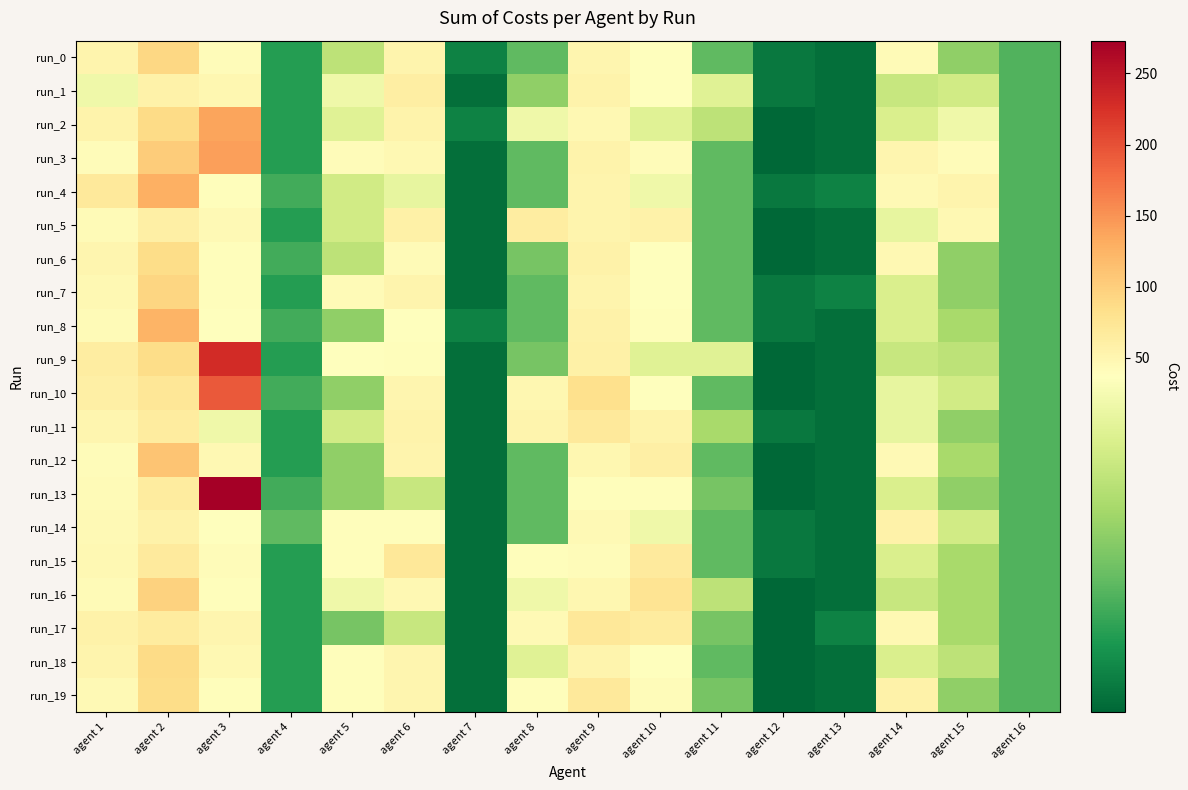

How many distinct data groups are displayed?

20